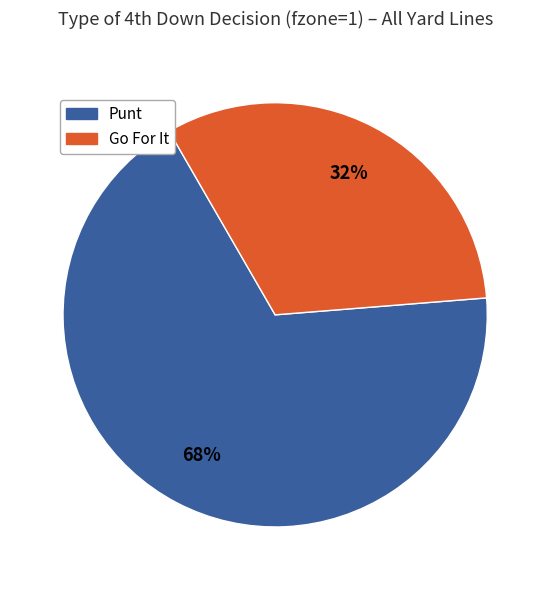

Is there a majority slice in this chart?

Yes